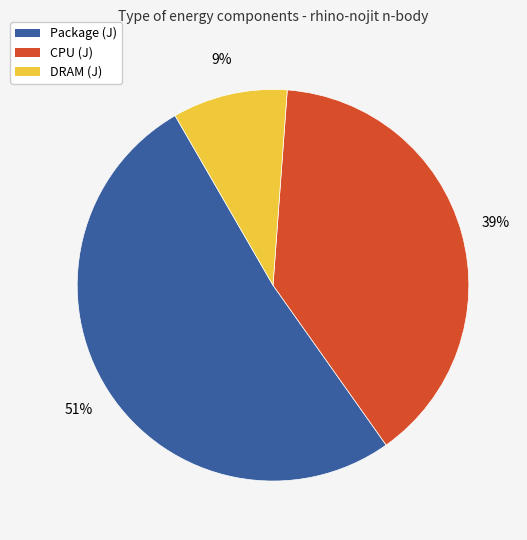

To the nearest percent, what is the average slice percentage?

33%